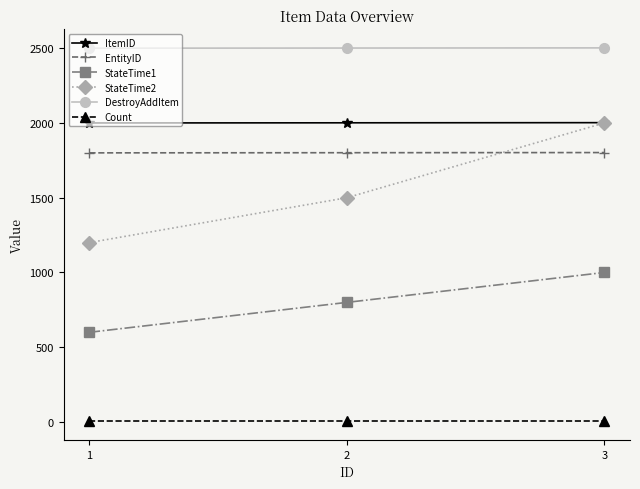

Rank the categories by StateTime2 value from lowest to highest.

1, 2, 3